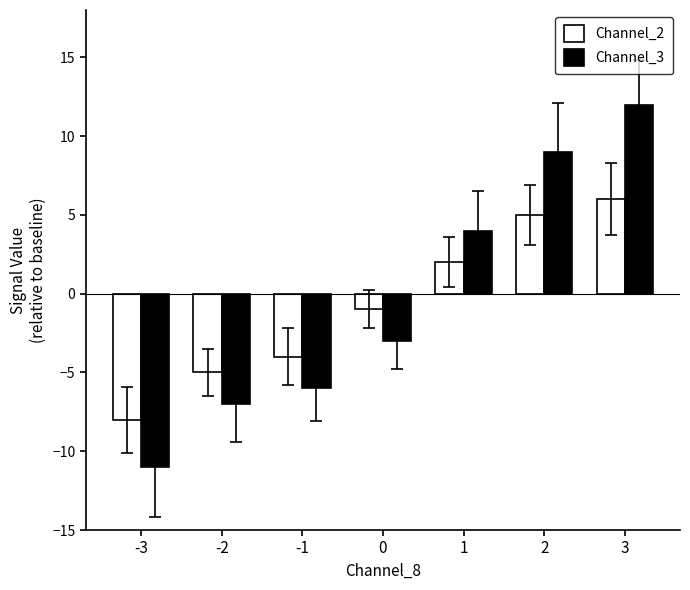

What is the total value across all series at 2?

14